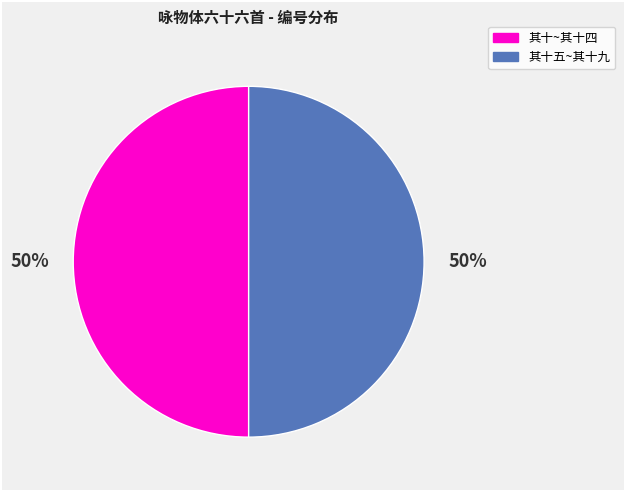

To the nearest percent, what is the average slice percentage?

50%